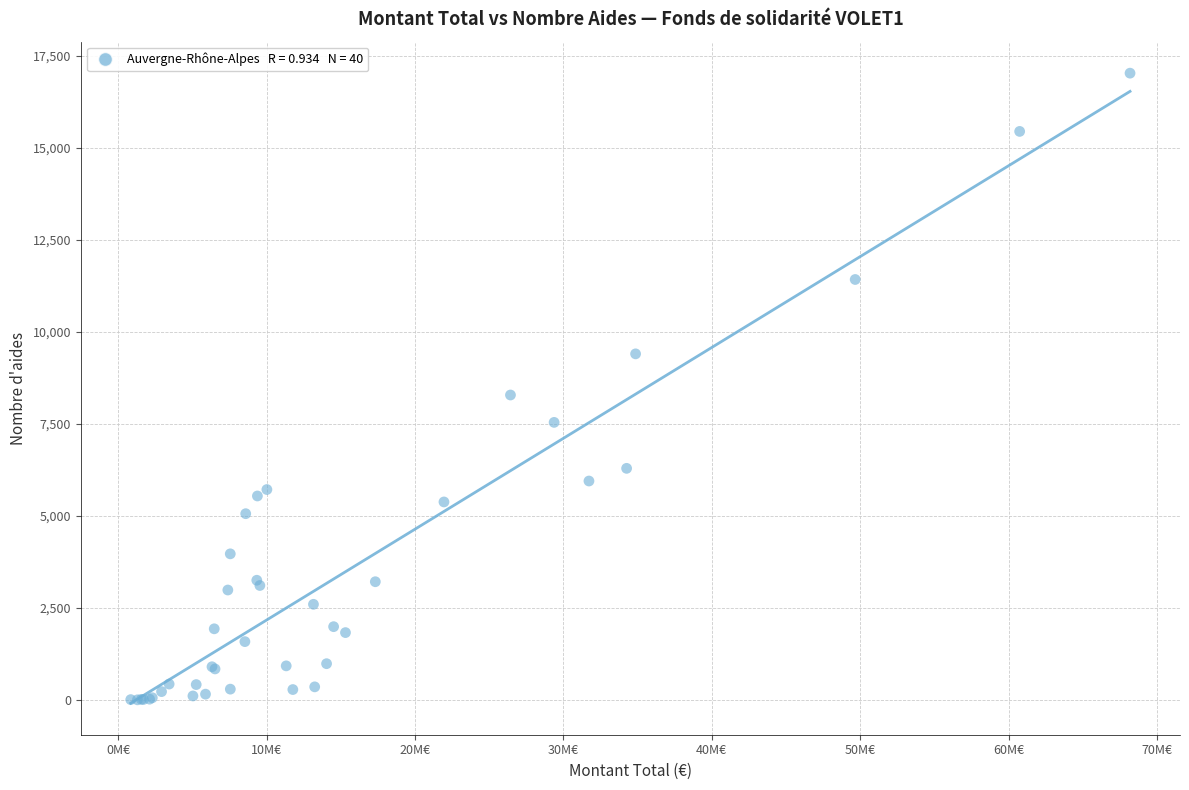

What Y value in the scatter plot is closest to 8516?

8285